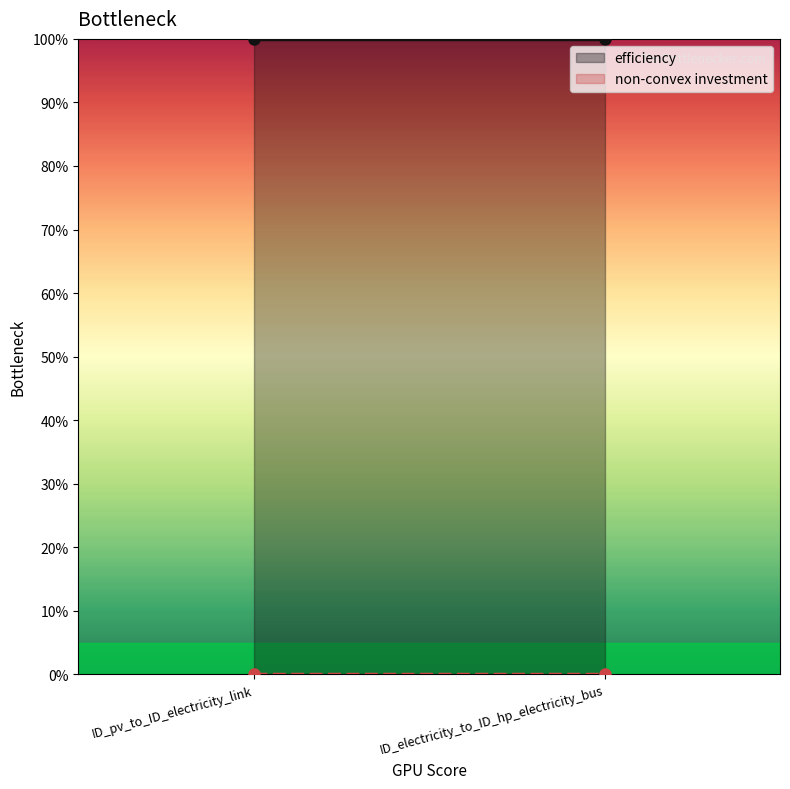

List the series in order of their overall mean, lowest first.

non-convex investment, efficiency